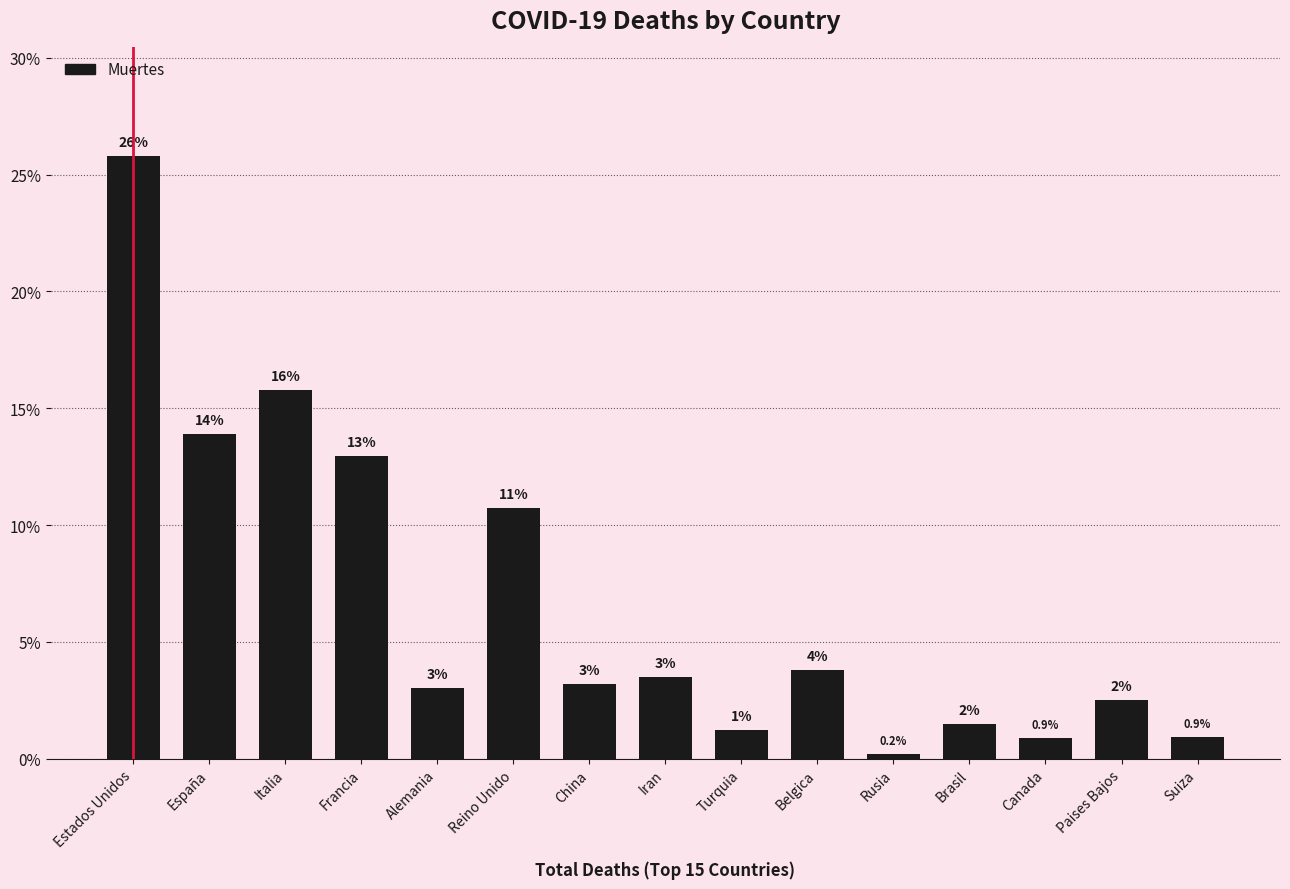

The value at Francia is 13.0. True or false?

True